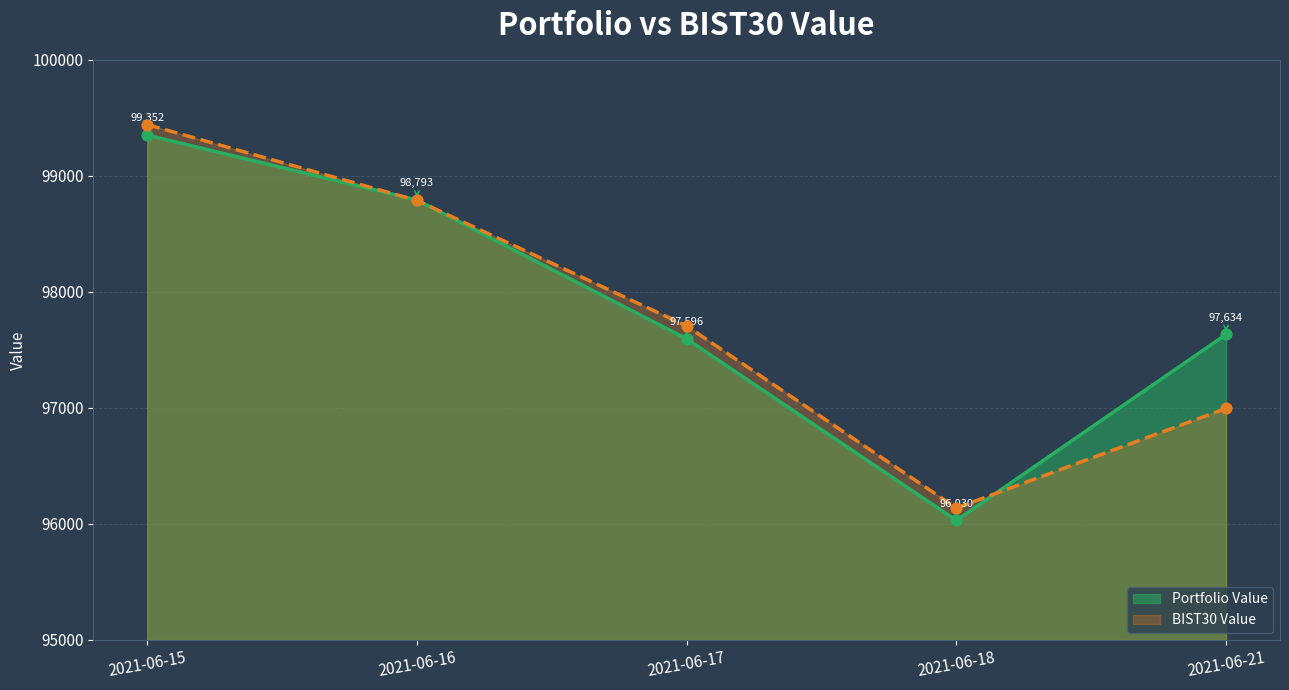

At which category is the sum across all series the highest?

2021-06-15